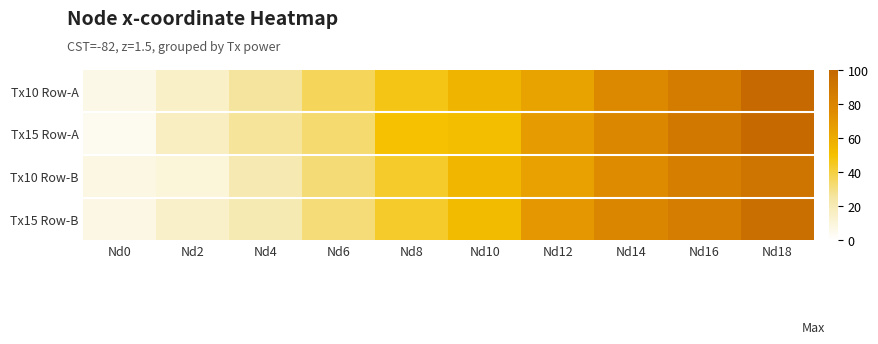

What is the greatest value displayed?

98.8